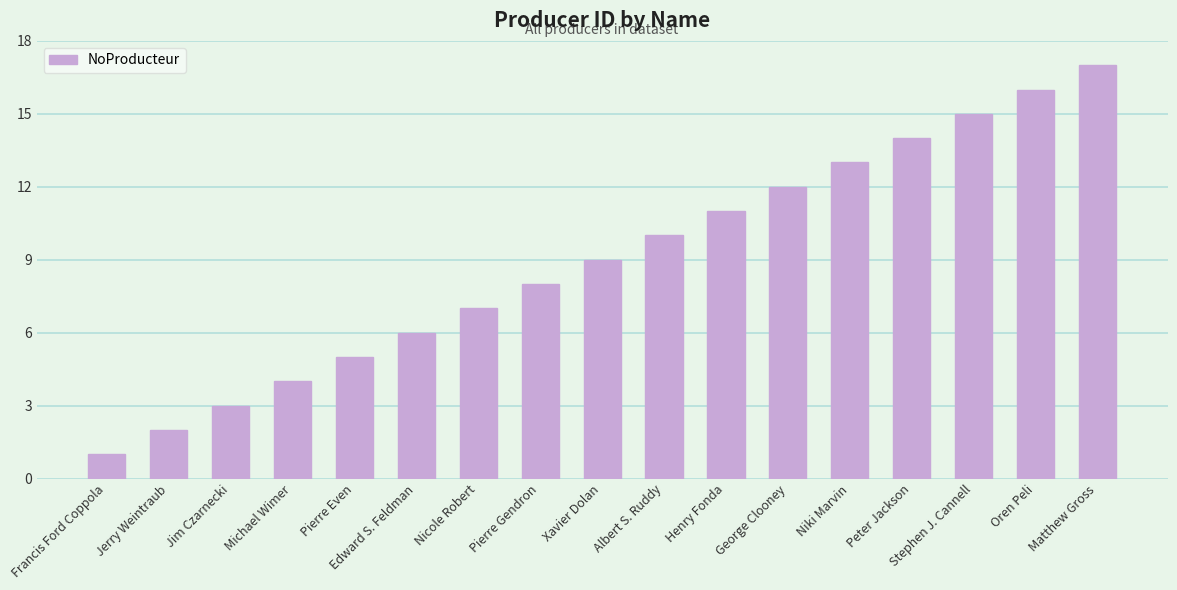

Between Jim Czarnecki and Matthew Gross, which is larger?

Matthew Gross